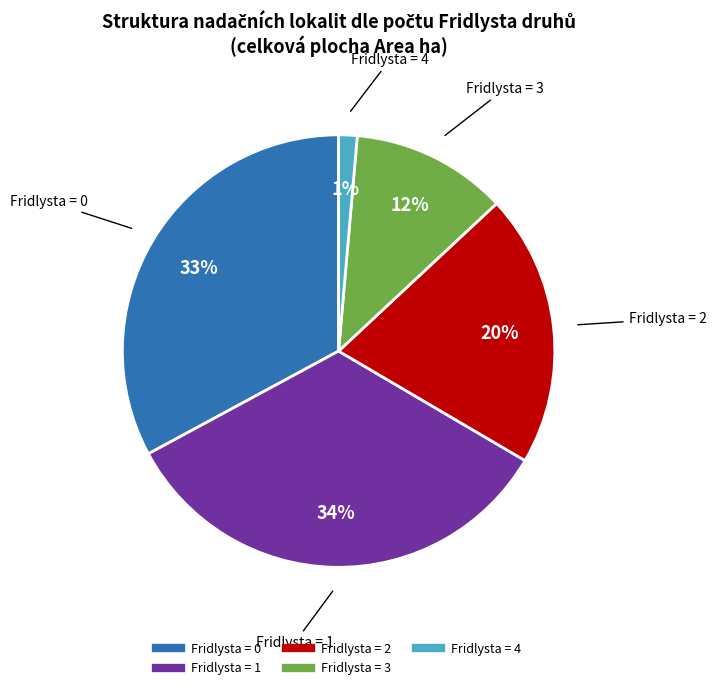

How many slices are in this pie chart?

5